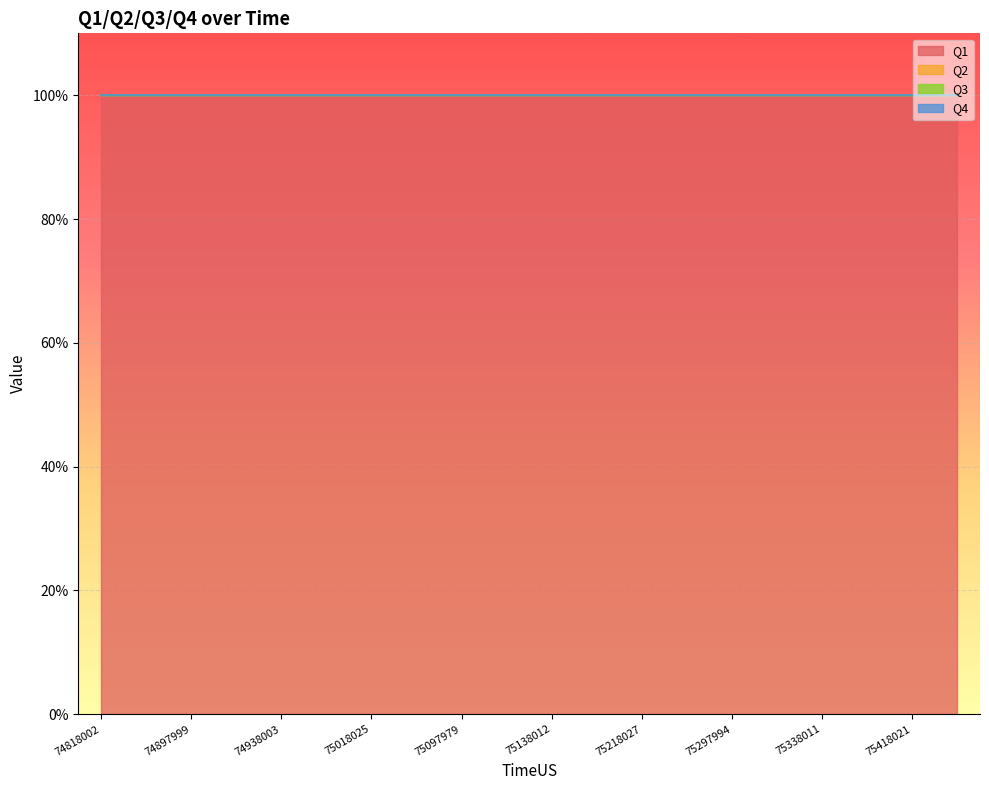

What are all the series names shown in the legend?

Q1, Q2, Q3, Q4